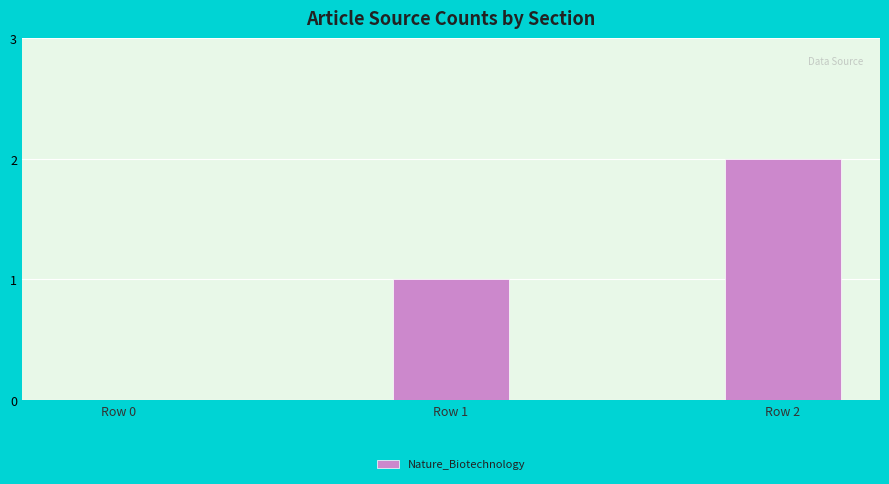

What is the average value?

1